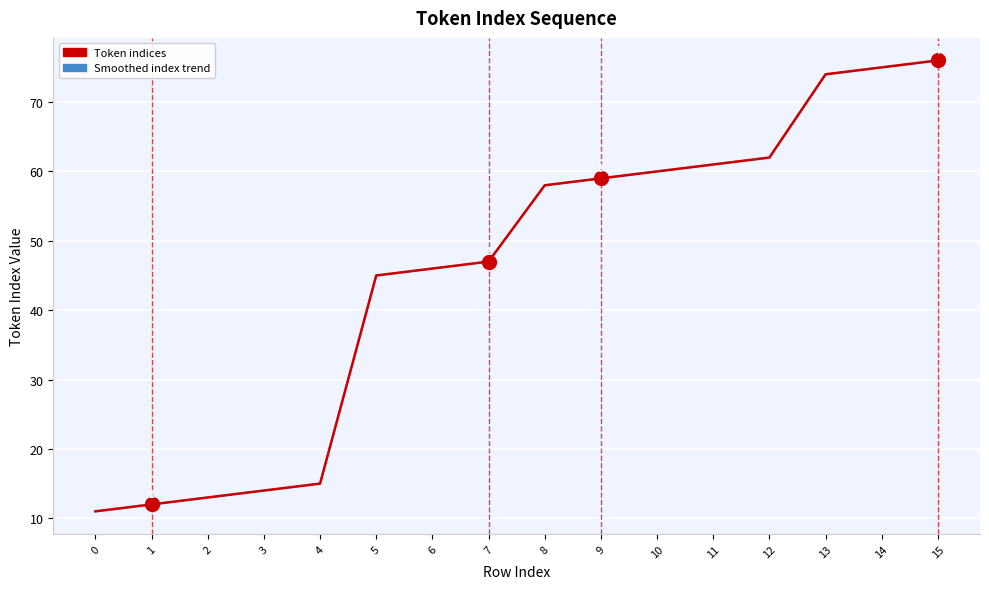

The Token indices series shows 76 at 15. True or false?

True